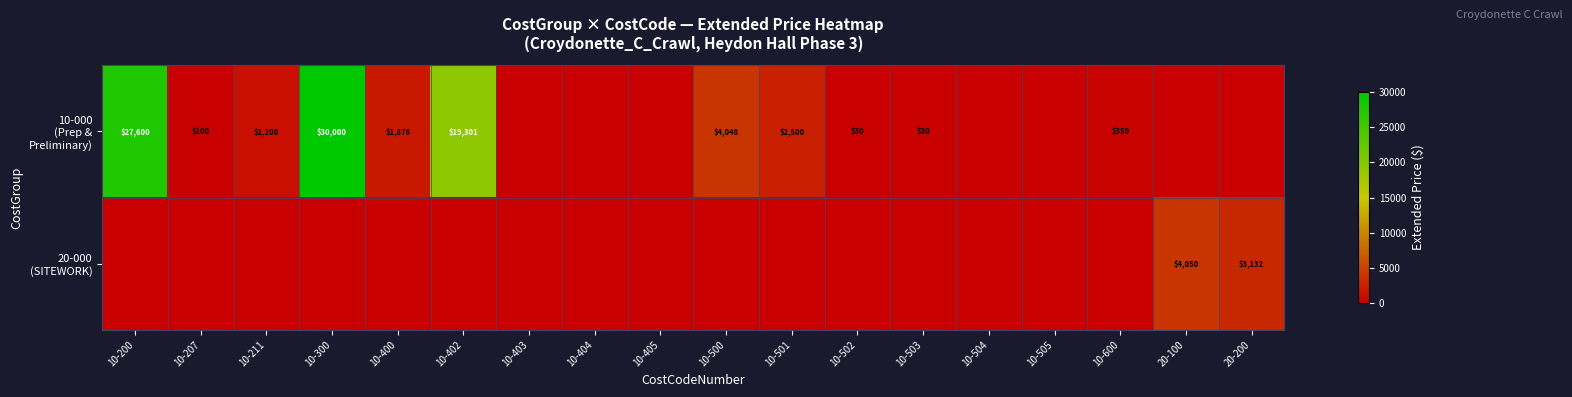

Which category has the lowest value in the 10-000 (Prep & Preliminary) series?

10-403